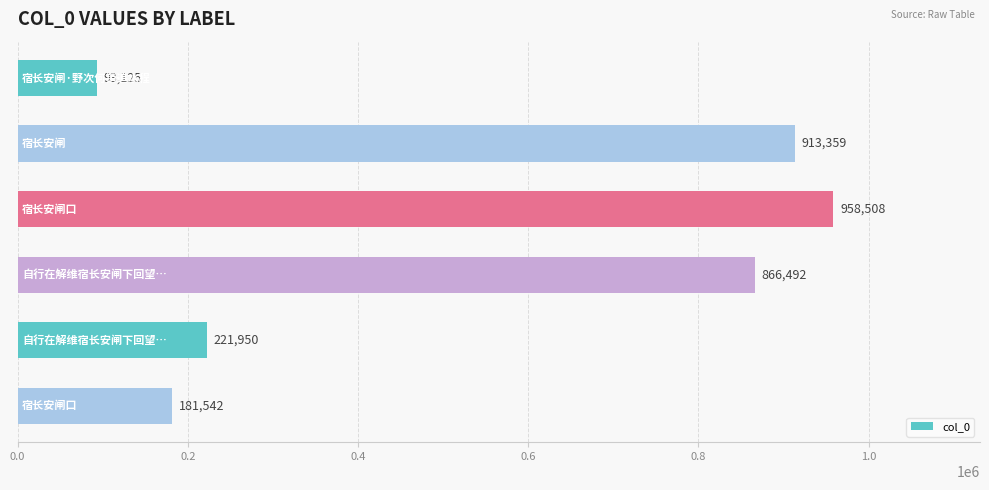

What is the value of the 4th bar from the top?

866492